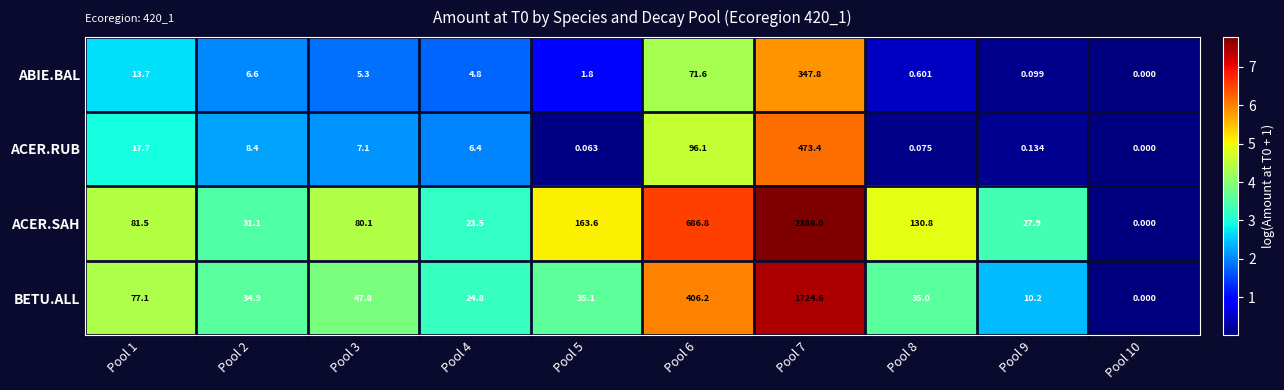

Between Pool 3 and Pool 5, which series saw the biggest shift?

ACER.SAH